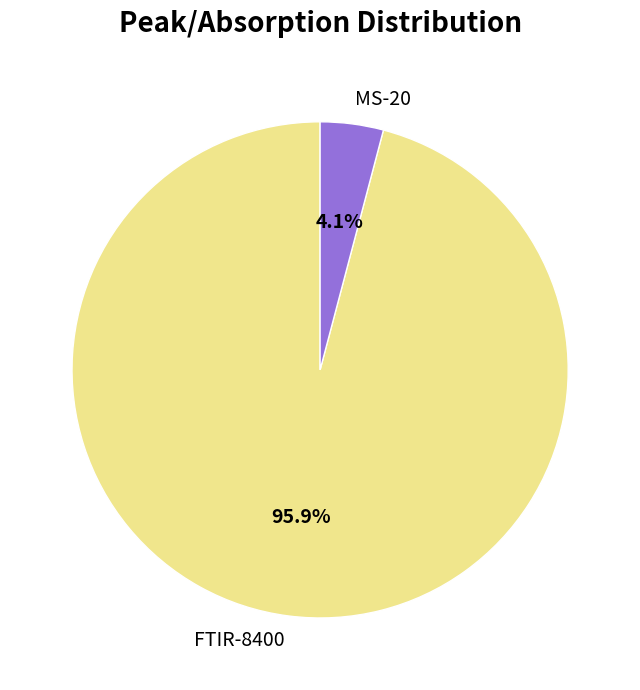

Count the number of slices in the pie.

2